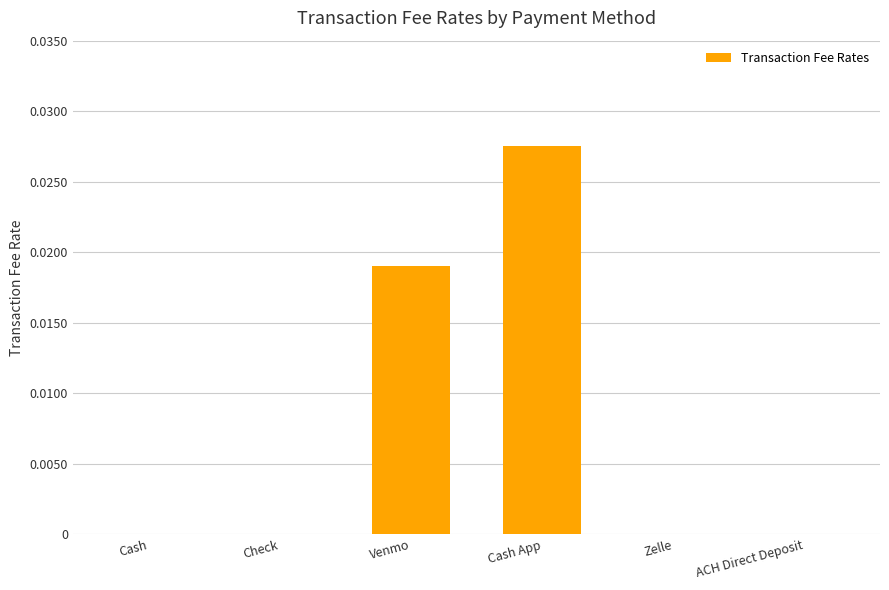

How many distinct data groups are displayed?

1